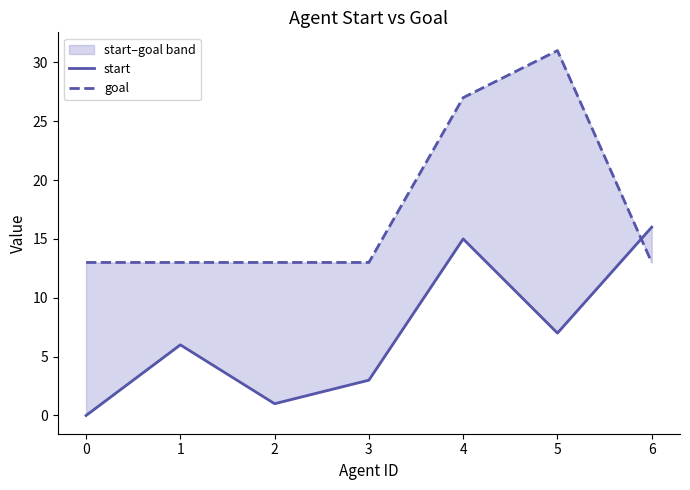

What are all the series names shown in the legend?

start, goal